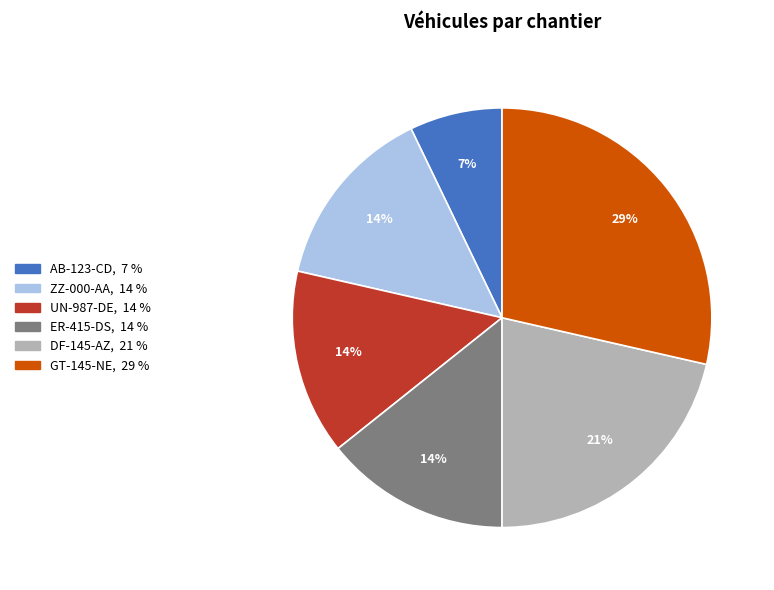

Is the sum of ZZ-000-AA and GT-145-NE greater than half?

No